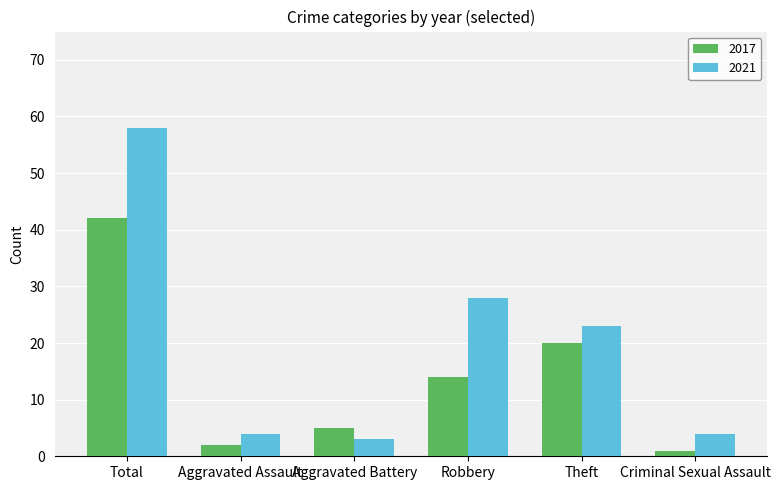

Which category has the lowest value in the 2017 series?

Criminal Sexual Assault